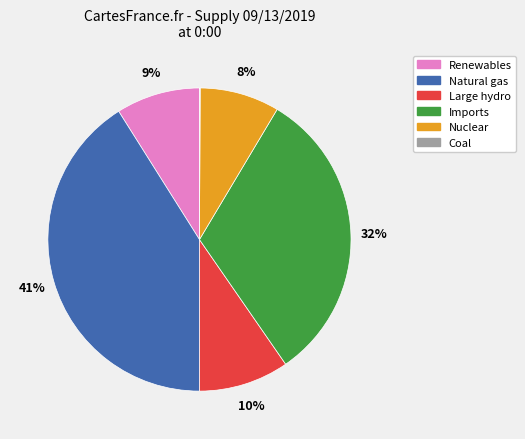

What is the largest slice in the pie chart?

Natural gas